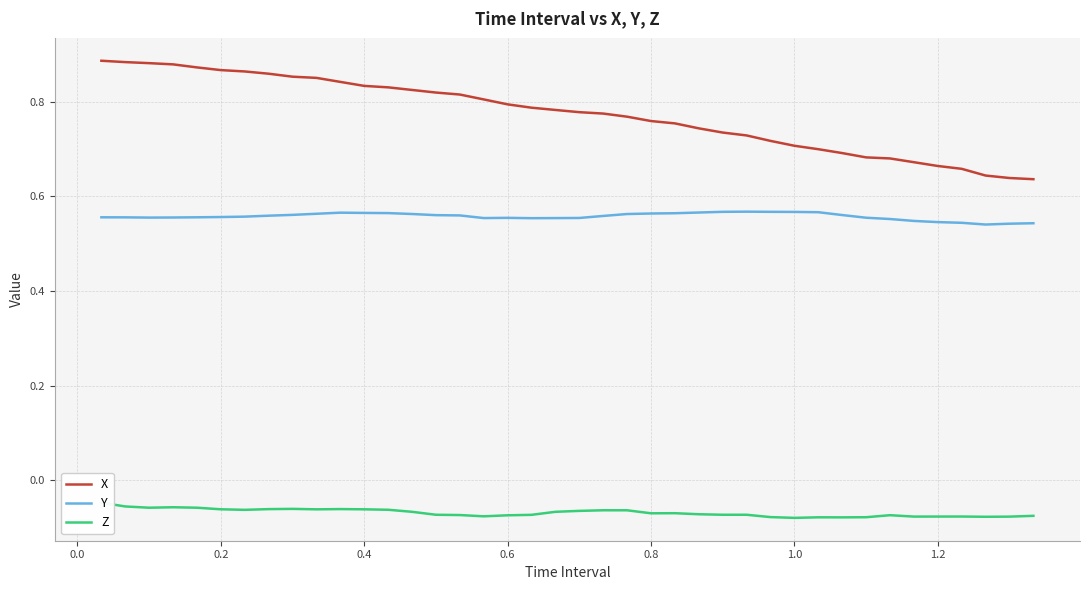

What is the greatest value displayed?

0.9